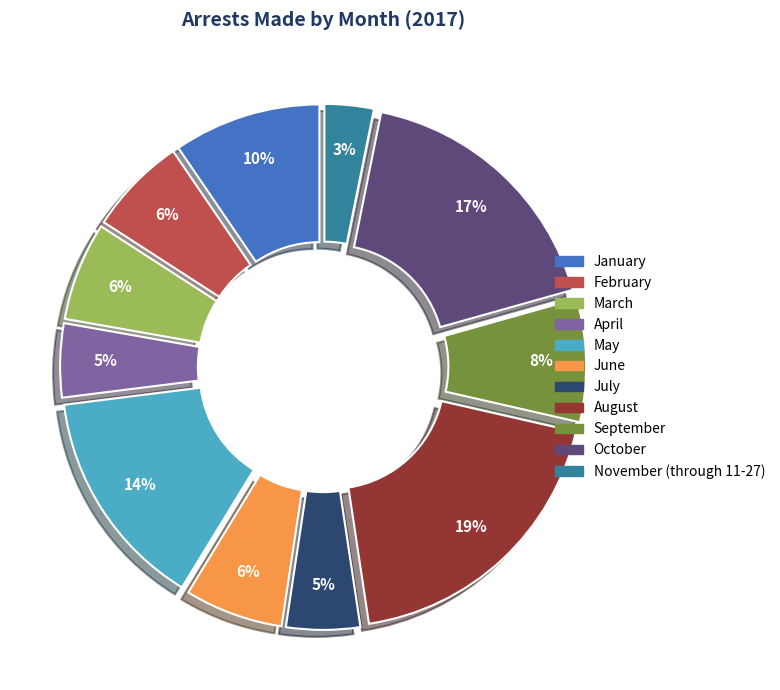

Which category has the biggest portion of the pie?

August